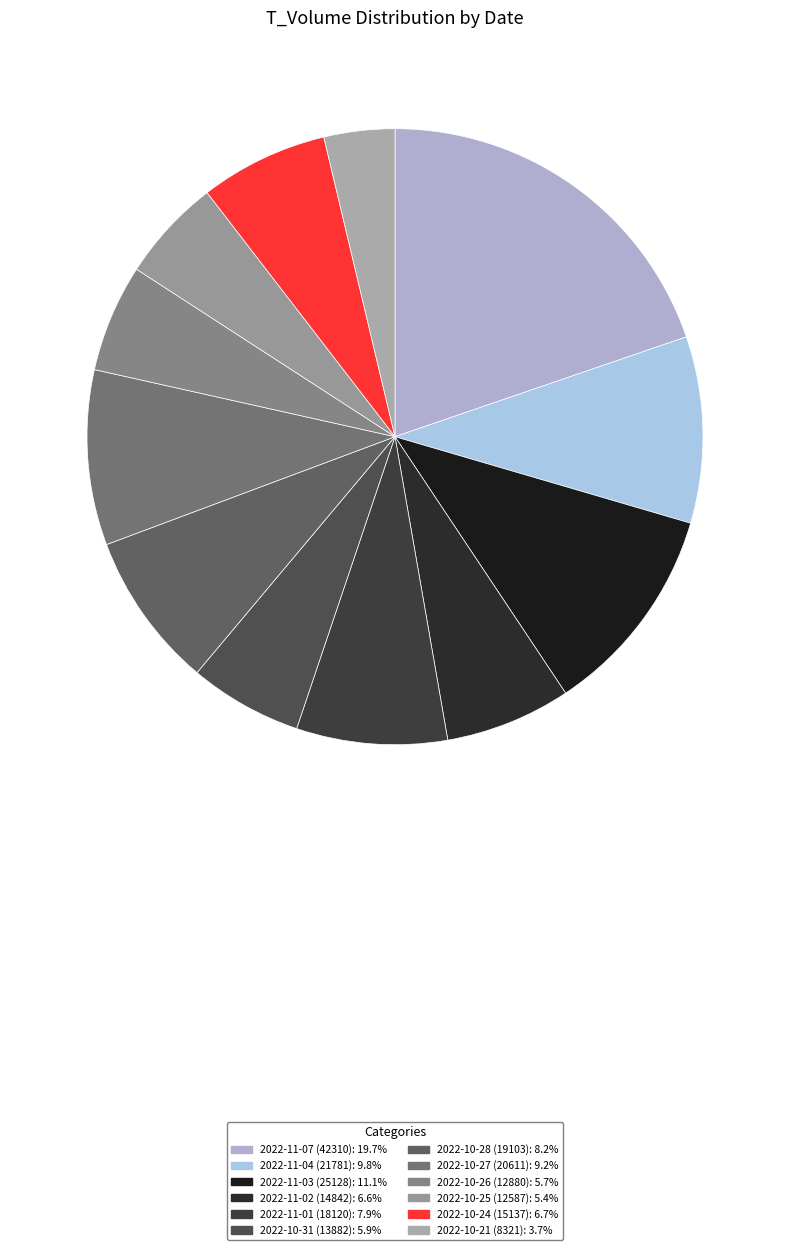

Count the number of slices in the pie.

12